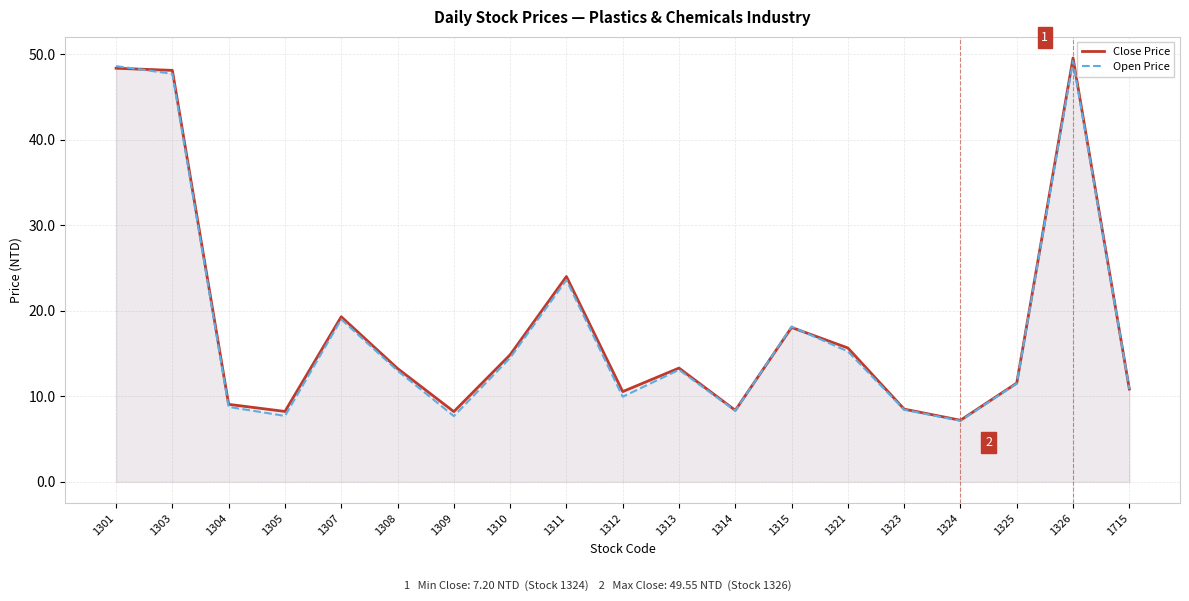

List the series in order of their peak value, highest first.

Close Price, Open Price